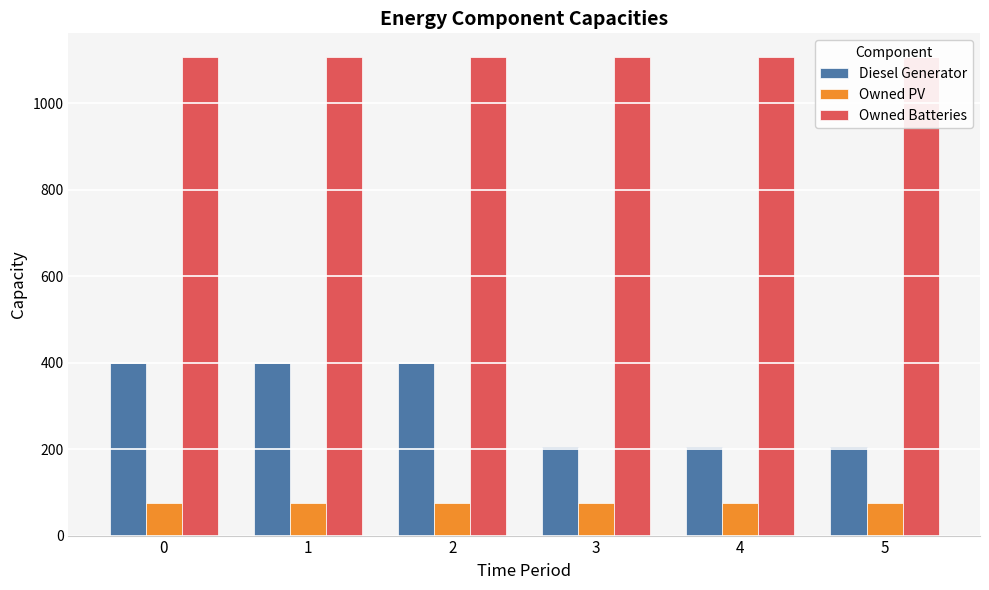

Rank the categories by Diesel Generator value from lowest to highest.

3, 4, 5, 0, 1, 2